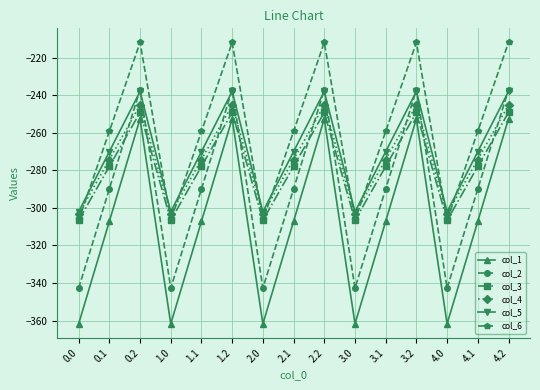

Reading left to right, list all the values displayed in this chart.

col_1: -361.8	-307.1	-252.5	-361.8	-307.1	-252.5	-361.8	-307.1	-252.5	-361.8	-307.1	-252.5	-361.8	-307.1	-252.5
col_2: -342.7	-289.9	-237.1	-342.7	-289.9	-237.1	-342.7	-289.9	-237.1	-342.7	-289.9	-237.1	-342.7	-289.9	-237.1
col_3: -306.6	-277.9	-249.2	-306.6	-277.9	-249.2	-306.6	-277.9	-249.2	-306.6	-277.9	-249.2	-306.6	-277.9	-249.2
col_4: -303.3	-274.2	-245.2	-303.3	-274.2	-245.2	-303.3	-274.2	-245.2	-303.3	-274.2	-245.2	-303.3	-274.2	-245.2
col_5: -302.1	-270.0	-238.0	-302.1	-270.0	-238.0	-302.1	-270.0	-238.0	-302.1	-270.0	-238.0	-302.1	-270.0	-238.0
col_6: -306.6	-259.3	-211.9	-306.6	-259.3	-211.9	-306.6	-259.3	-211.9	-306.6	-259.3	-211.9	-306.6	-259.3	-211.9